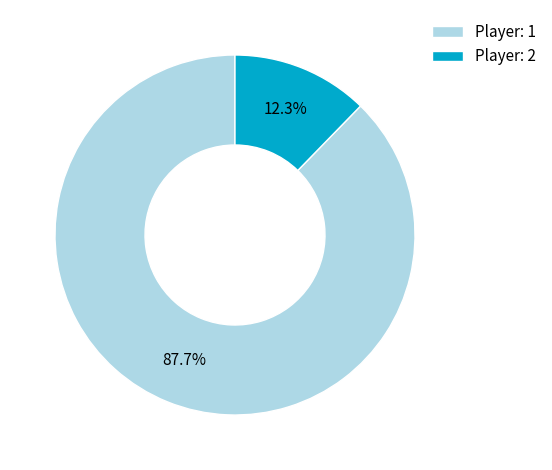

What is the ratio of the value at Player: 1 to the value at Player: 2?

7.1